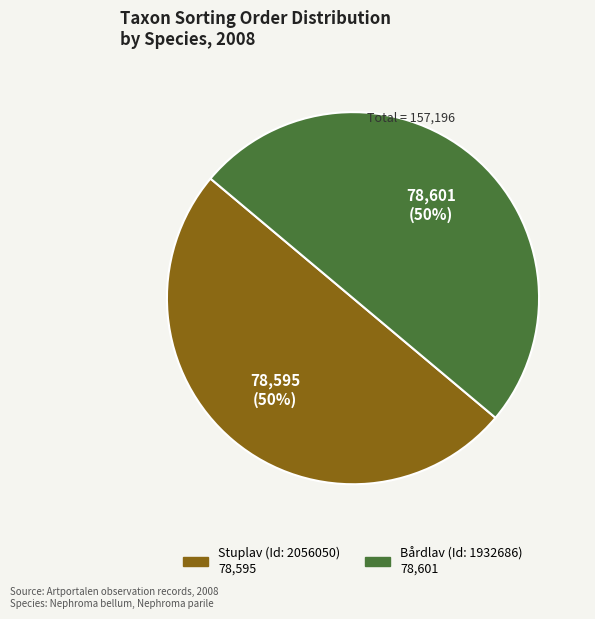

Combined, do Stuplav (Id: 2056050) and Bårdlav (Id: 1932686) account for over 50%?

Yes